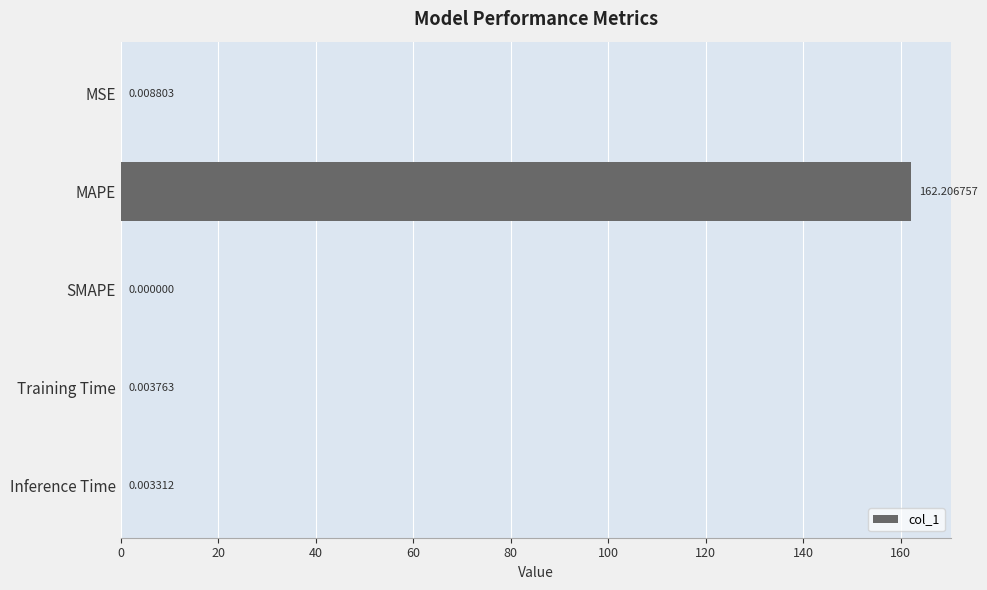

Are the bars horizontal?

Yes